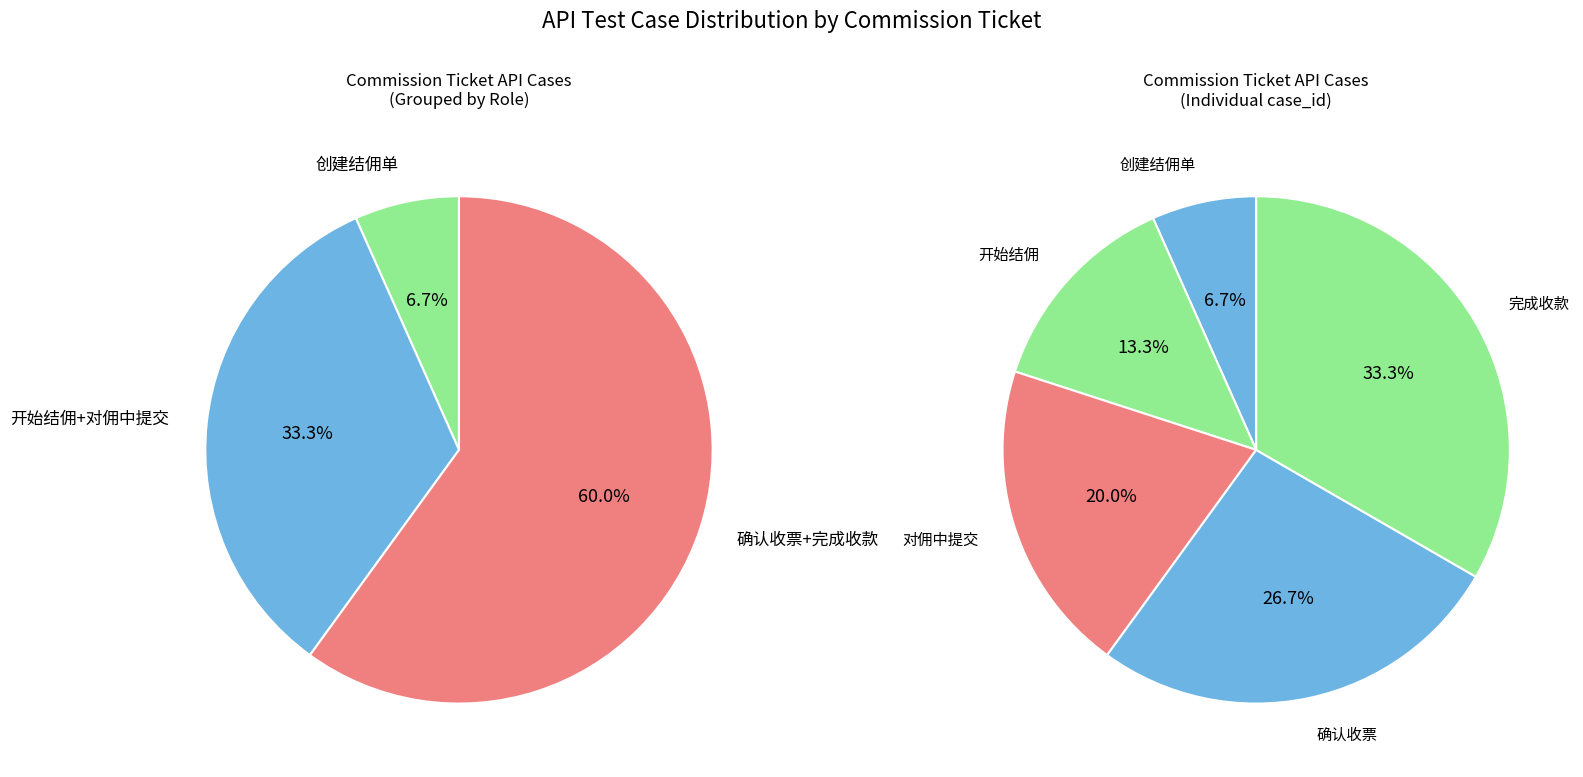

To the nearest percent, what portion does 开始结佣 represent?

13%